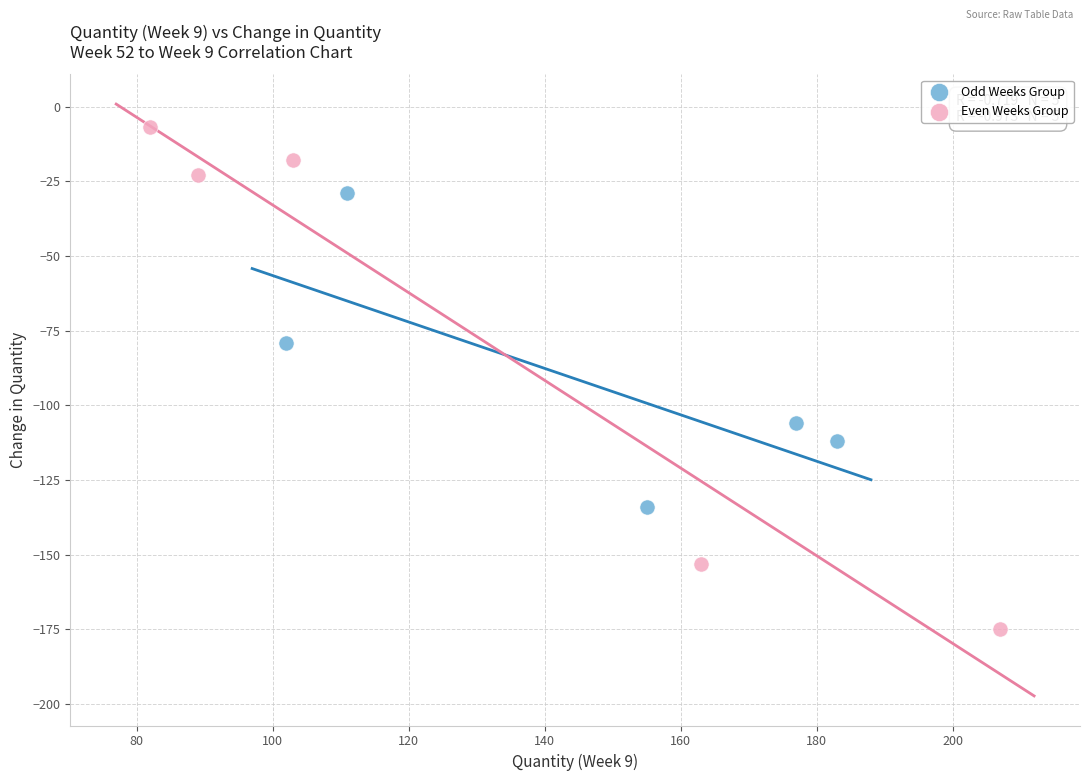

What are all the series names shown in the legend?

Odd Weeks Group, Even Weeks Group